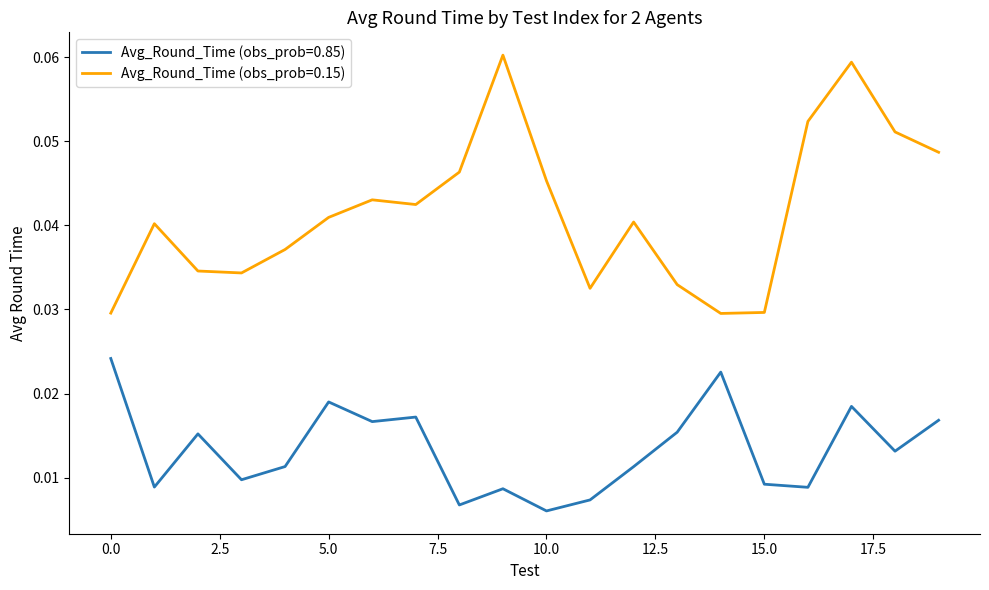

Rank the series by their maximum value, from lowest to highest.

Avg_Round_Time (obs_prob=0.85), Avg_Round_Time (obs_prob=0.15)